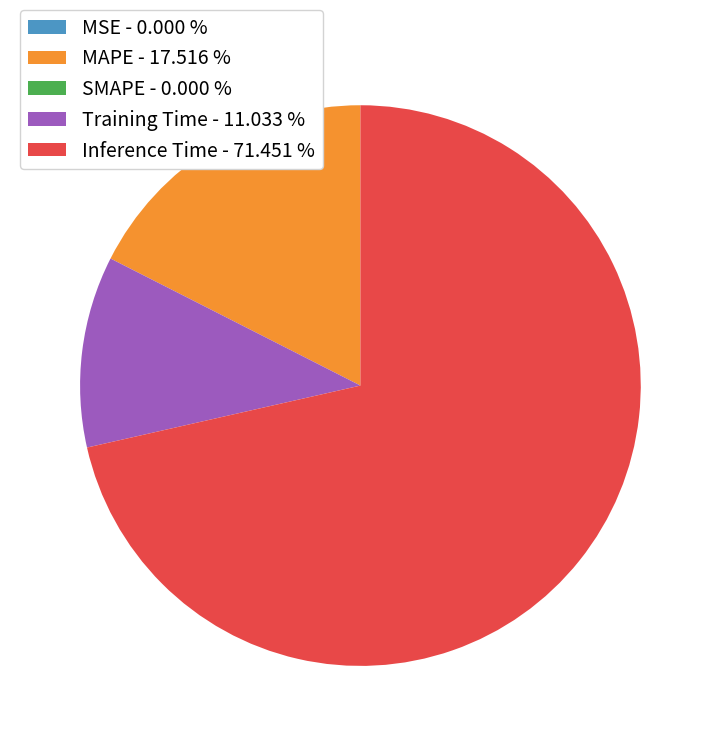

Does Training Time - 11.033 % represent more than half of the total?

No